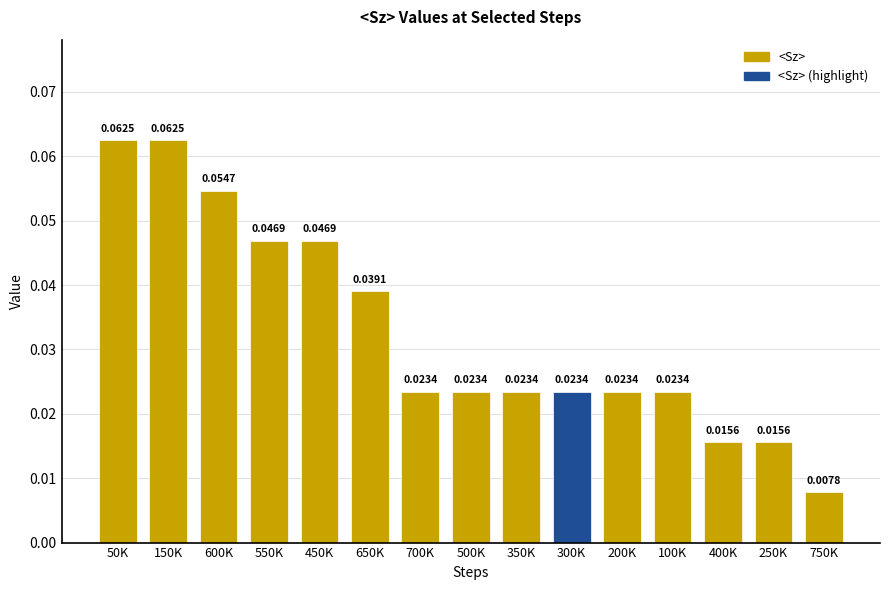

How many values are between 0 and 1?

15